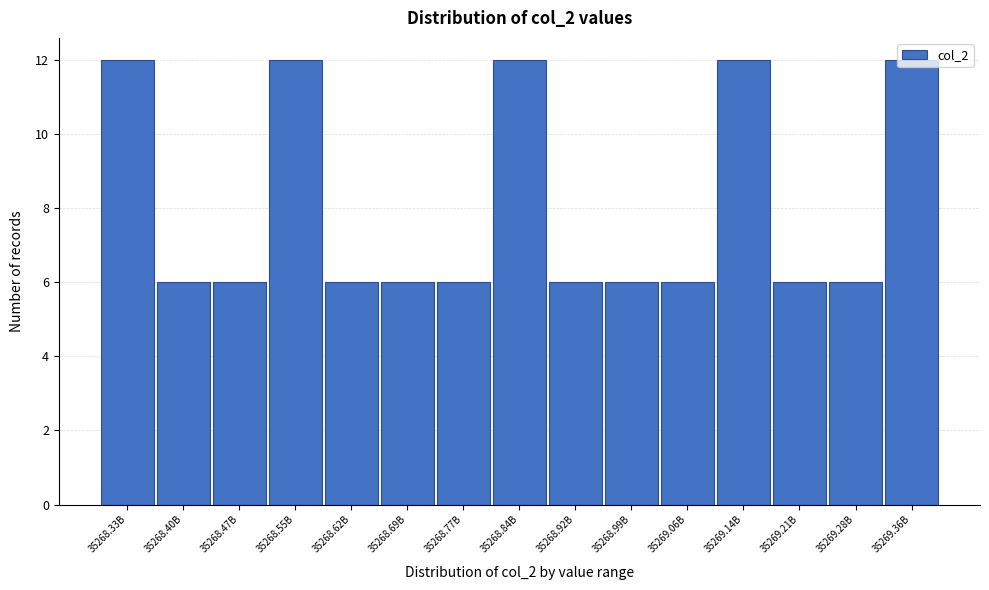

What is the label of the 1st bar from the left?

35268.33B